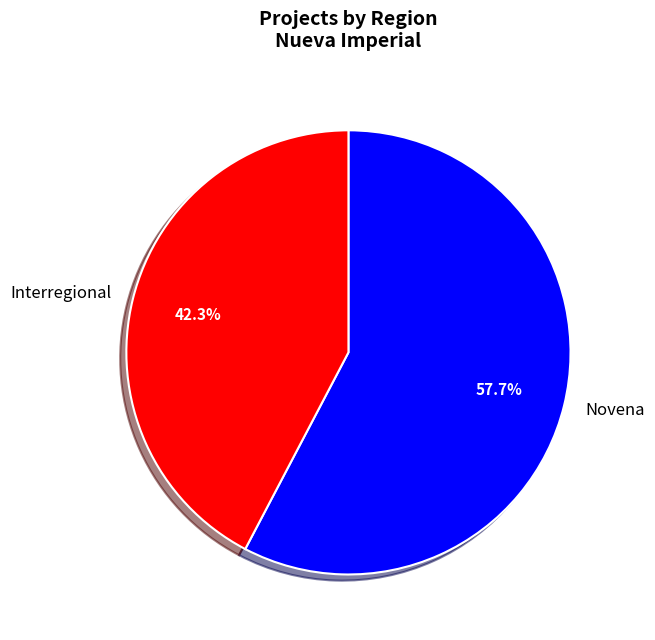

Between Interregional and Novena, which is larger?

Novena